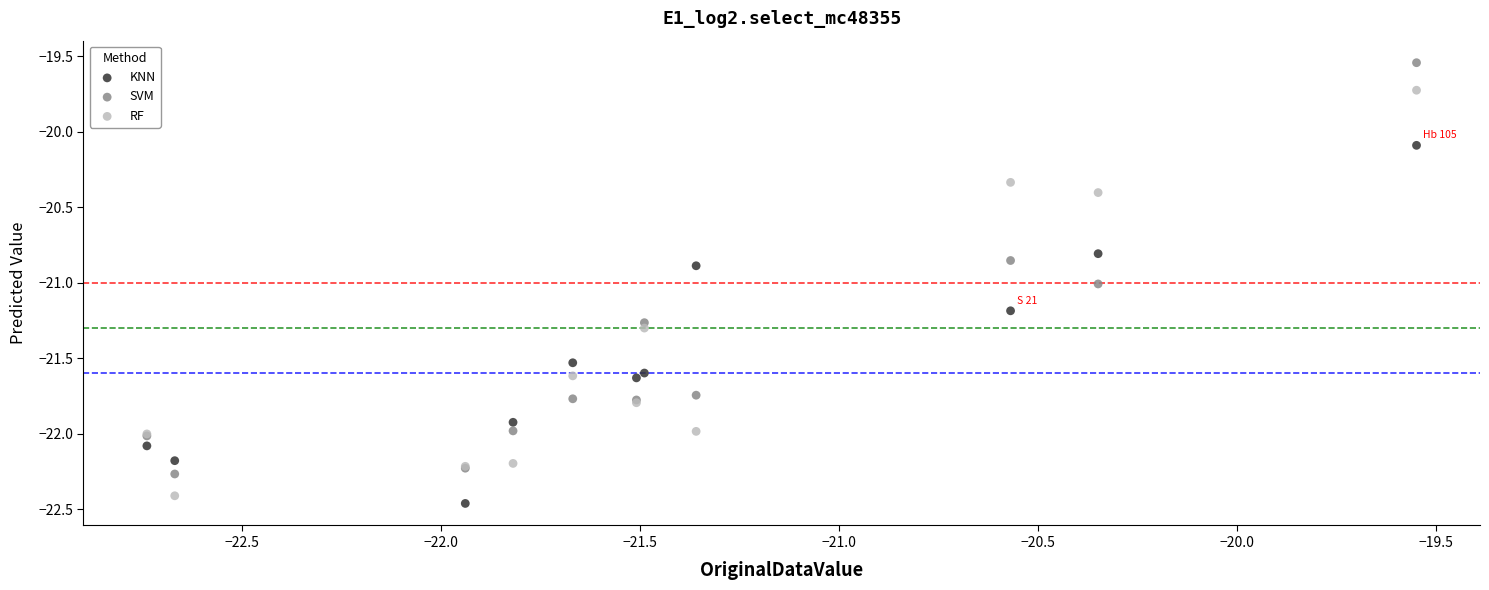

Which series contains the lowest Y value?

KNN